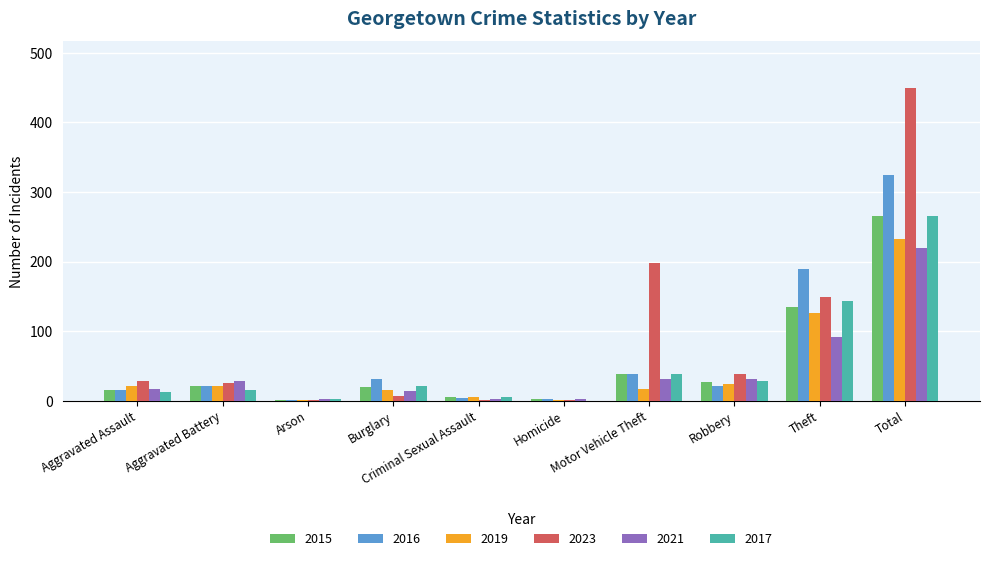

The 2016 series shows 325 at Total. True or false?

True